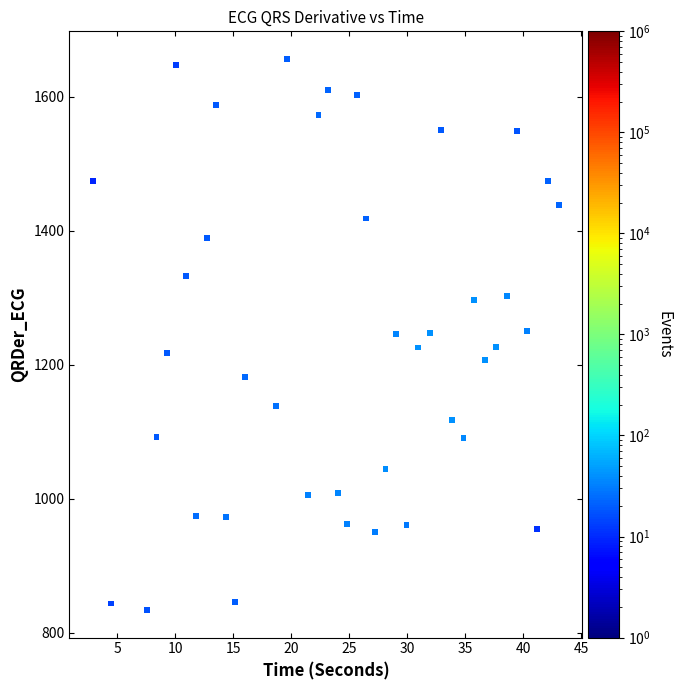

What is the range of Y values (max minus min)?

822.6